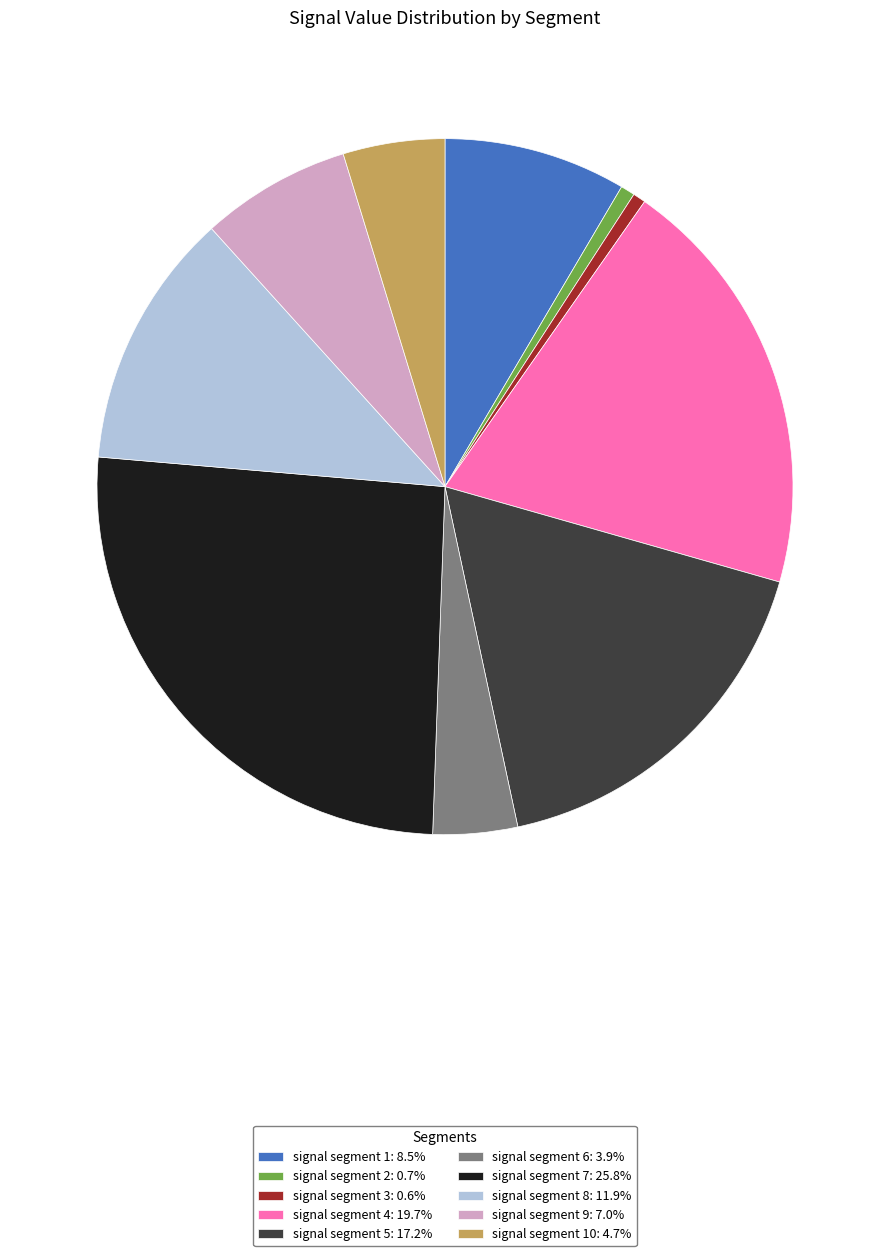

Does signal segment 5: 17.2% account for over 50% of the chart?

No